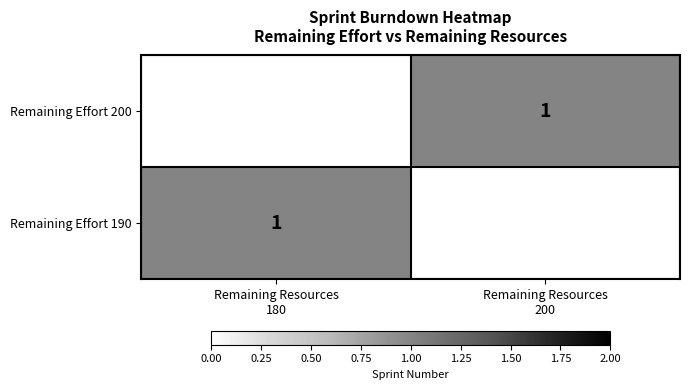

What is the highest value of the Remaining Effort 190 series?

1.0